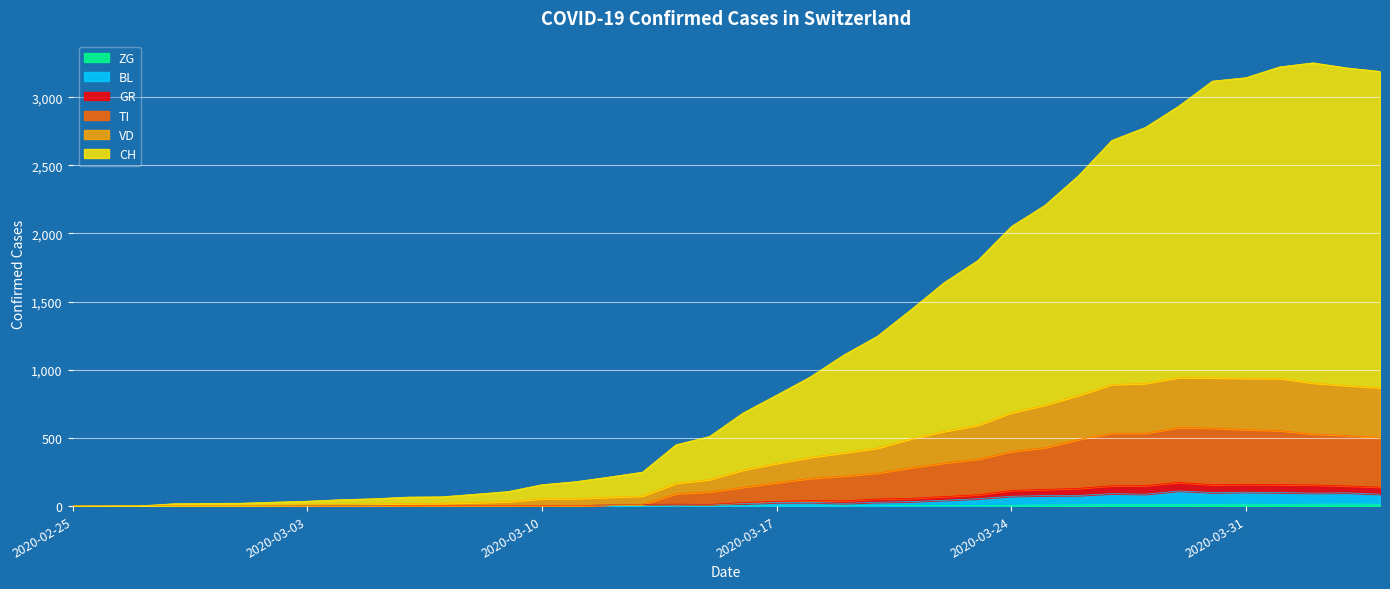

How many distinct data groups are displayed?

6